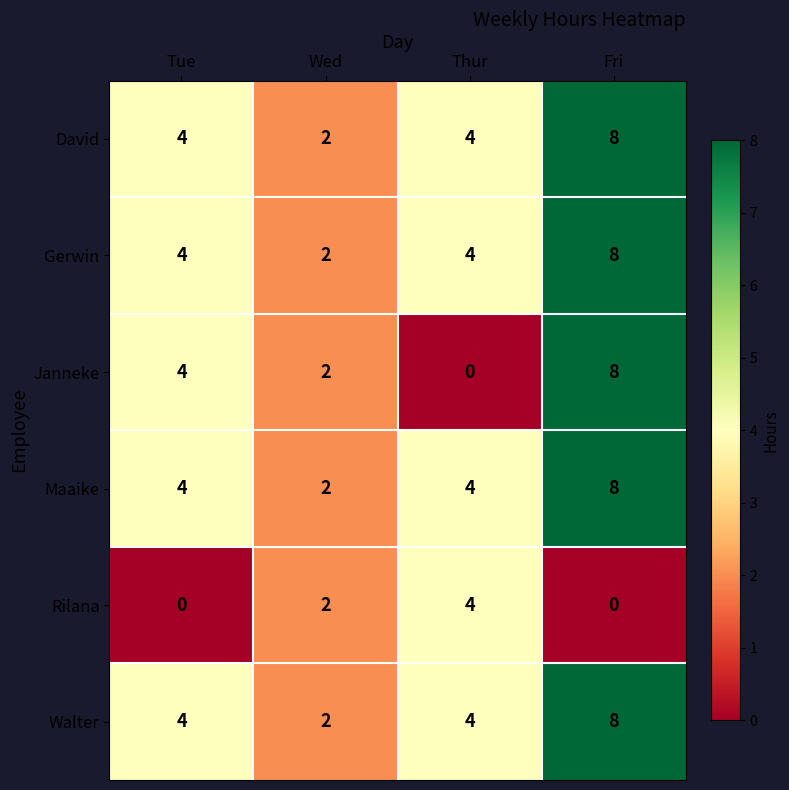

At which category is the sum across all series the highest?

Fri